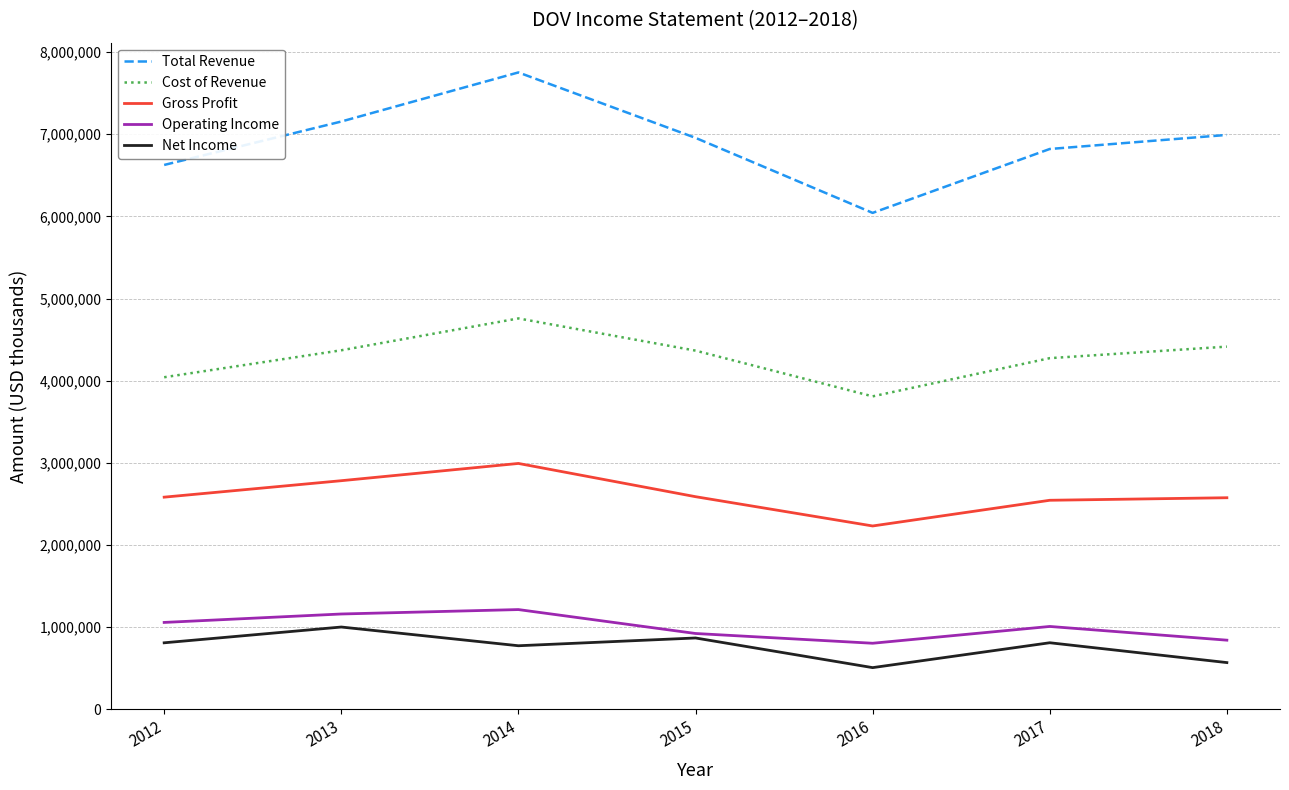

Read the Gross Profit value at 2018.

2576500